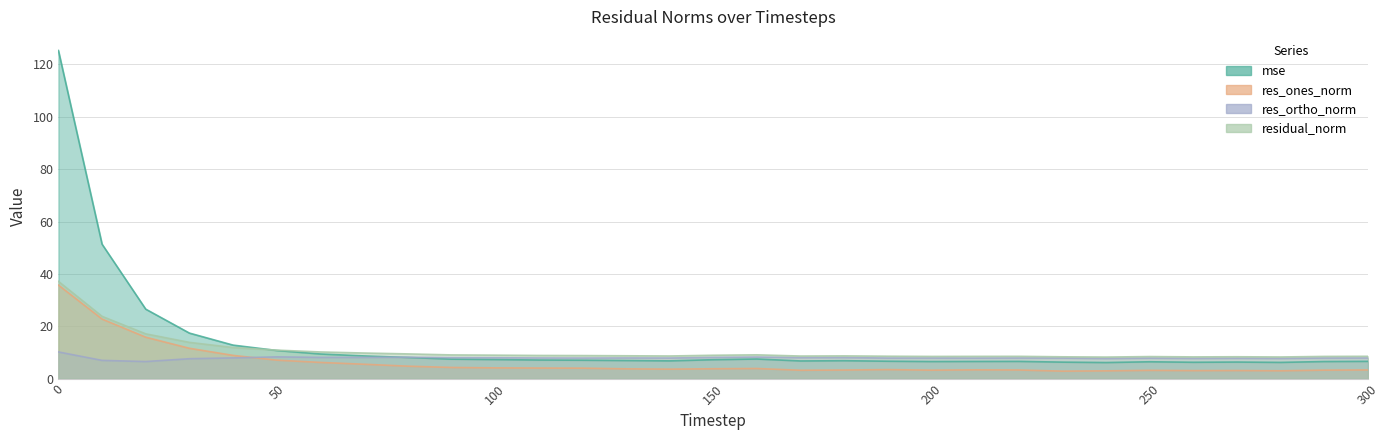

What is the approximate value of mse at 240?

6.1